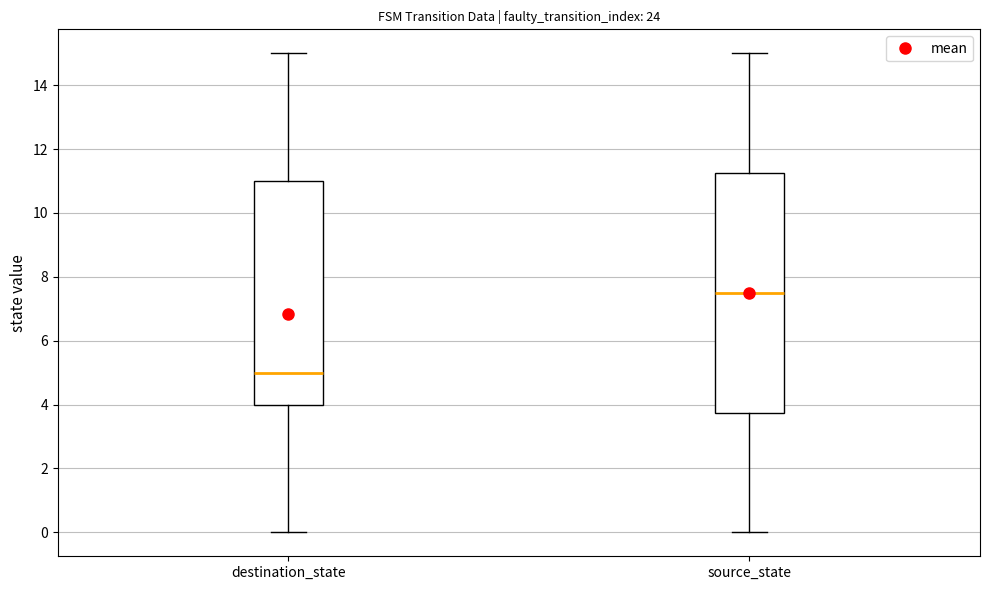

Which box is the tallest, from its lower edge to its upper edge?

source_state